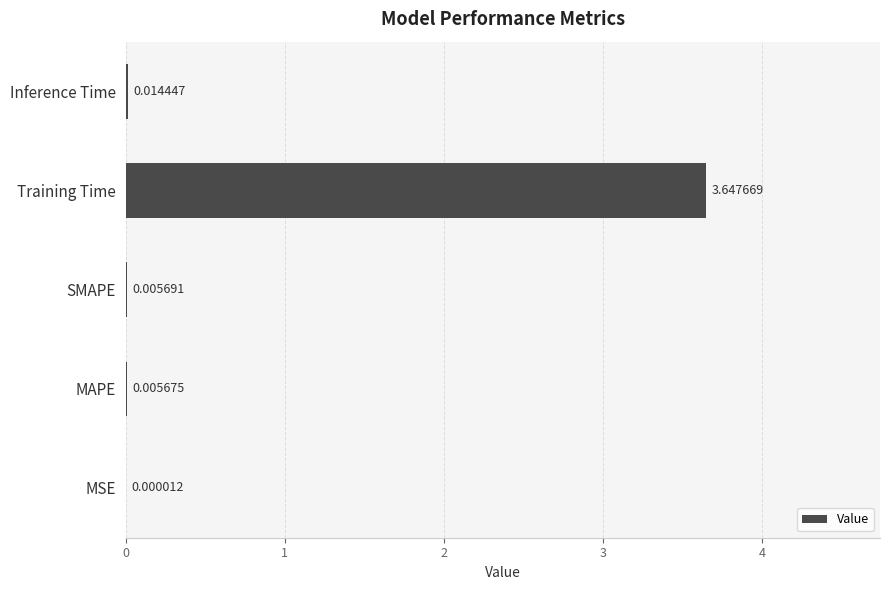

What is the change in value from MSE to Training Time?

+3.6